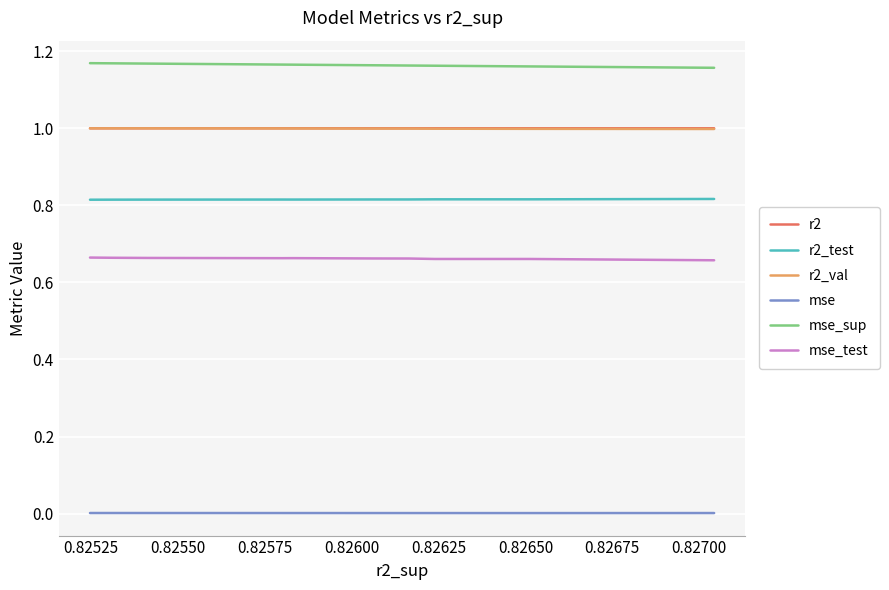

True or false: mse and r2 intersect in this chart.

False